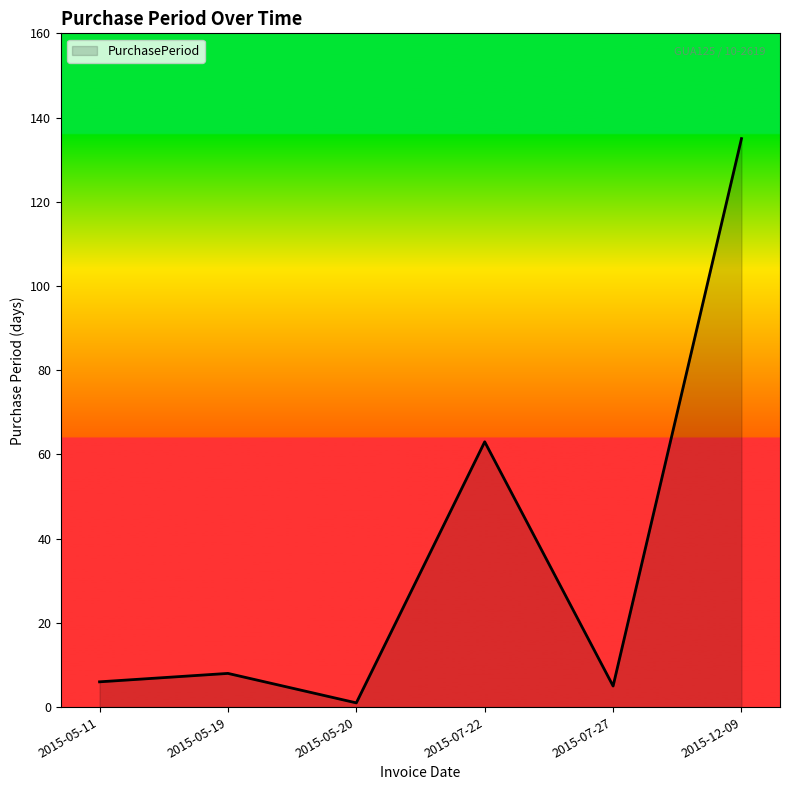

Reading left to right, extract all data points from this chart.

6	8	1	63	5	135